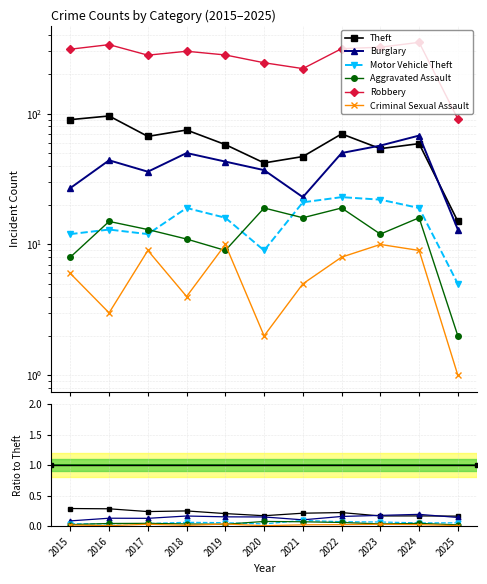

What is the minimum value for Criminal Sexual Assault?

1